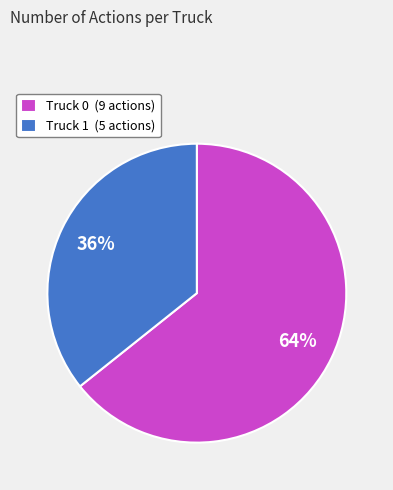

Which slice represents more than half of the pie?

Truck 0